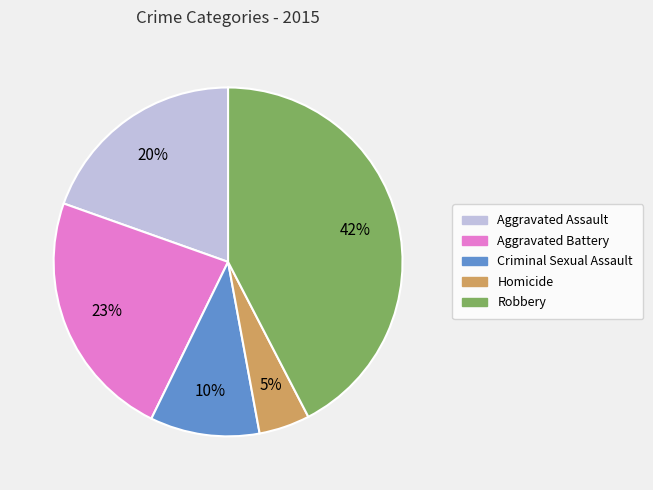

Is the sum of Robbery and Aggravated Battery greater than half?

Yes